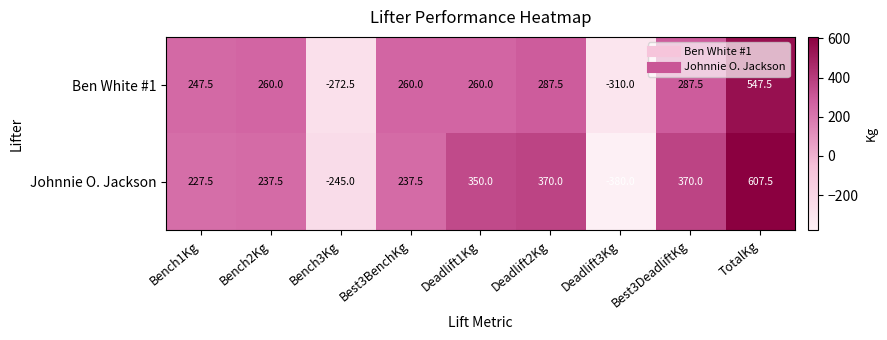

Is it true that Ben White #1 equals 169.9 at Bench2Kg?

False